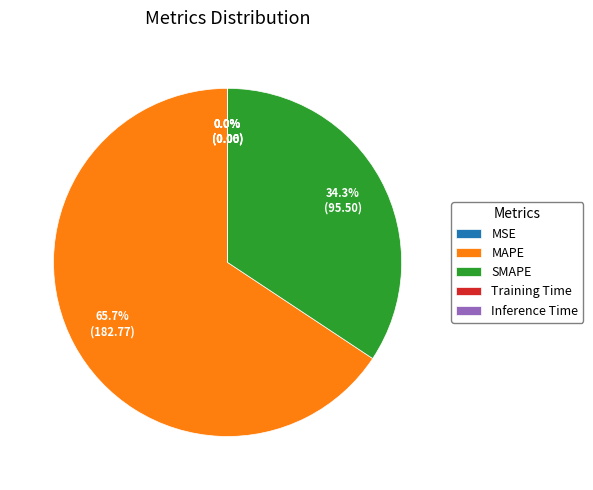

Between SMAPE and MAPE, which is larger?

MAPE